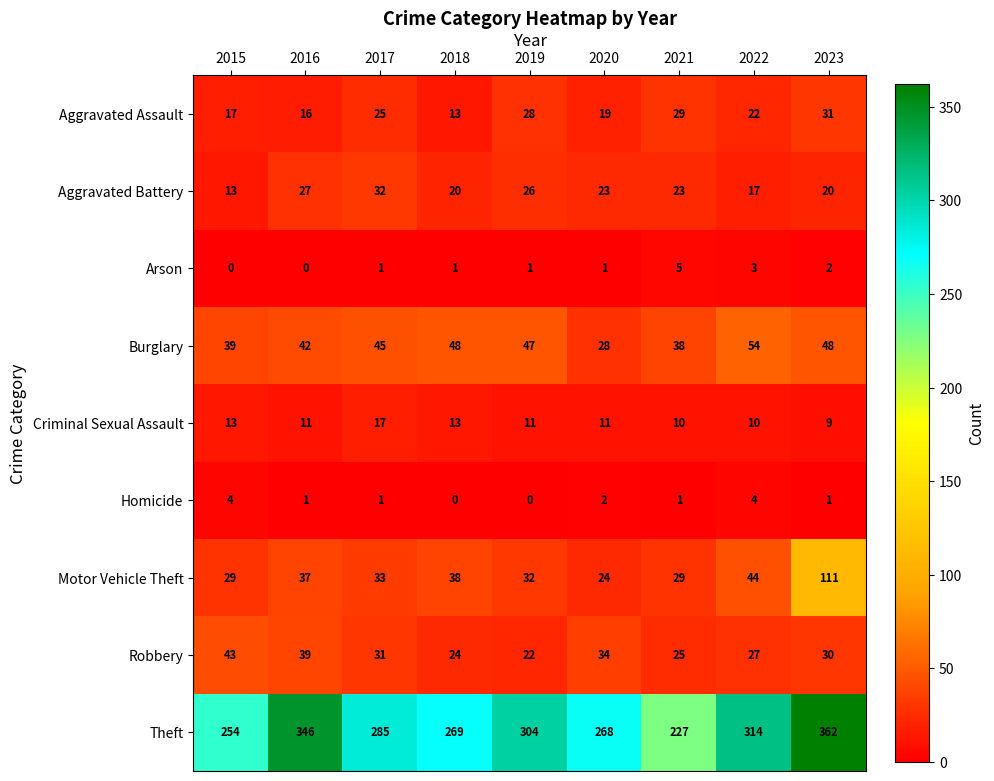

What is the difference between the second highest and minimum values in the Aggravated Assault series?

16